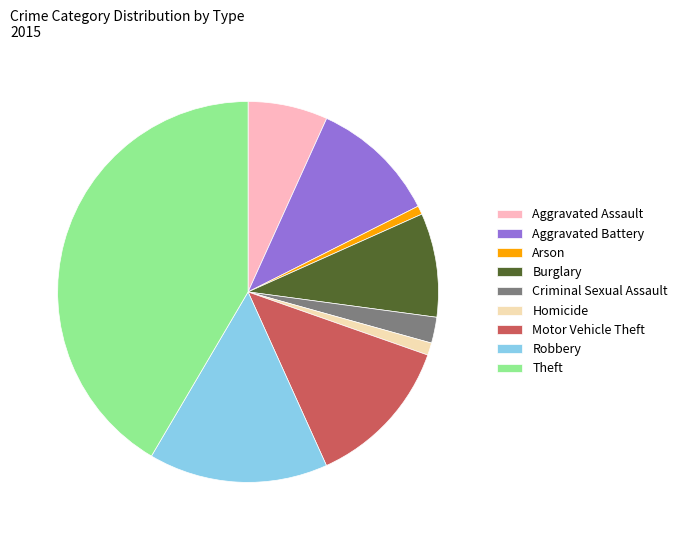

Is the sum of Criminal Sexual Assault and Aggravated Battery greater than half?

No